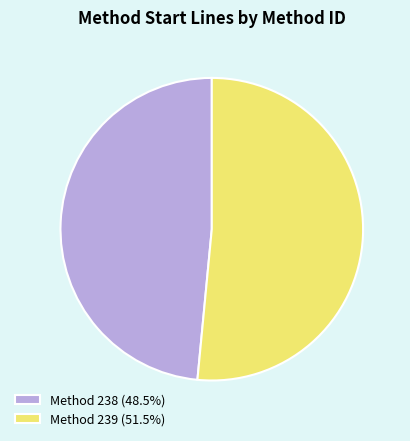

What is the ratio of the value at Method 238 (48.5%) to the value at Method 239 (51.5%)?

0.9